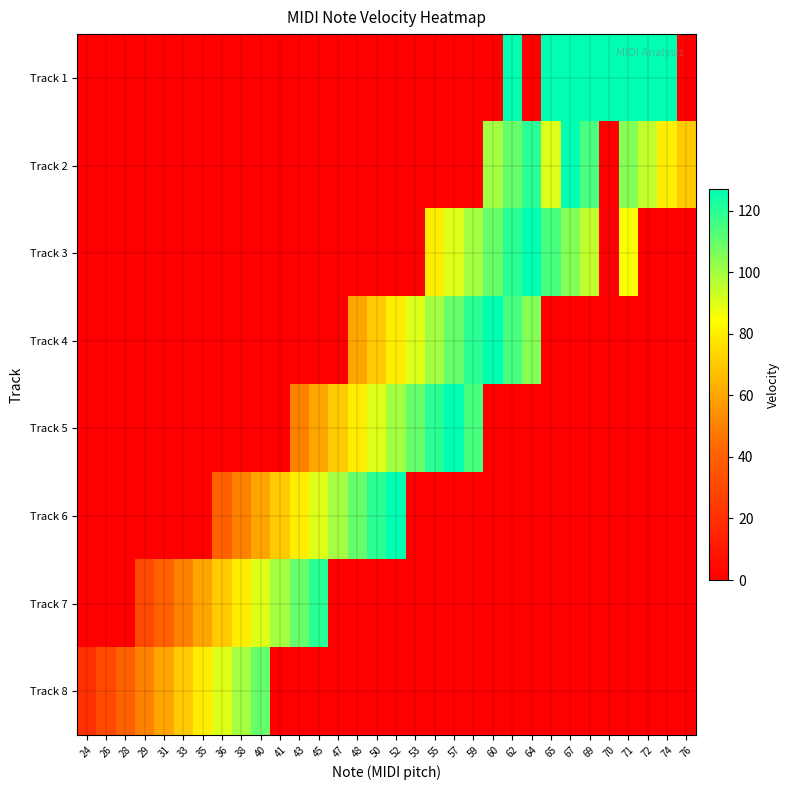

Reading left to right, extract all data points from this chart.

Track 1: 24=0	26=0	28=0	29=0	31=0	33=0	35=0	36=0	38=0	40=0	41=0	43=0	45=0	47=0	48=0	50=0	52=0	53=0	55=0	57=0	59=0	60=0	62=127	64=0	65=127	67=127	69=127	70=127	71=127	72=127	74=127	76=0
Track 2: 24=0	26=0	28=0	29=0	31=0	33=0	35=0	36=0	38=0	40=0	41=0	43=0	45=0	47=0	48=0	50=0	52=0	53=0	55=0	57=0	59=0	60=100	62=110	64=120	65=90	67=127	69=115	70=0	71=105	72=95	74=80	76=70
Track 3: 24=0	26=0	28=0	29=0	31=0	33=0	35=0	36=0	38=0	40=0	41=0	43=0	45=0	47=0	48=0	50=0	52=0	53=0	55=80	57=90	59=100	60=110	62=120	64=127	65=115	67=105	69=95	70=0	71=85	72=0	74=0	76=0
Track 4: 24=0	26=0	28=0	29=0	31=0	33=0	35=0	36=0	38=0	40=0	41=0	43=0	45=0	47=0	48=60	50=70	52=80	53=90	55=100	57=110	59=120	60=127	62=115	64=105	65=0	67=0	69=0	70=0	71=0	72=0	74=0	76=0
Track 5: 24=0	26=0	28=0	29=0	31=0	33=0	35=0	36=0	38=0	40=0	41=0	43=50	45=60	47=70	48=80	50=90	52=100	53=110	55=120	57=127	59=115	60=0	62=0	64=0	65=0	67=0	69=0	70=0	71=0	72=0	74=0	76=0
Track 6: 24=0	26=0	28=0	29=0	31=0	33=0	35=0	36=40	38=50	40=60	41=70	43=80	45=90	47=100	48=110	50=120	52=127	53=0	55=0	57=0	59=0	60=0	62=0	64=0	65=0	67=0	69=0	70=0	71=0	72=0	74=0	76=0
Track 7: 24=0	26=0	28=0	29=30	31=40	33=50	35=60	36=70	38=80	40=90	41=100	43=110	45=120	47=0	48=0	50=0	52=0	53=0	55=0	57=0	59=0	60=0	62=0	64=0	65=0	67=0	69=0	70=0	71=0	72=0	74=0	76=0
Track 8: 24=20	26=30	28=40	29=50	31=60	33=70	35=80	36=90	38=100	40=110	41=0	43=0	45=0	47=0	48=0	50=0	52=0	53=0	55=0	57=0	59=0	60=0	62=0	64=0	65=0	67=0	69=0	70=0	71=0	72=0	74=0	76=0